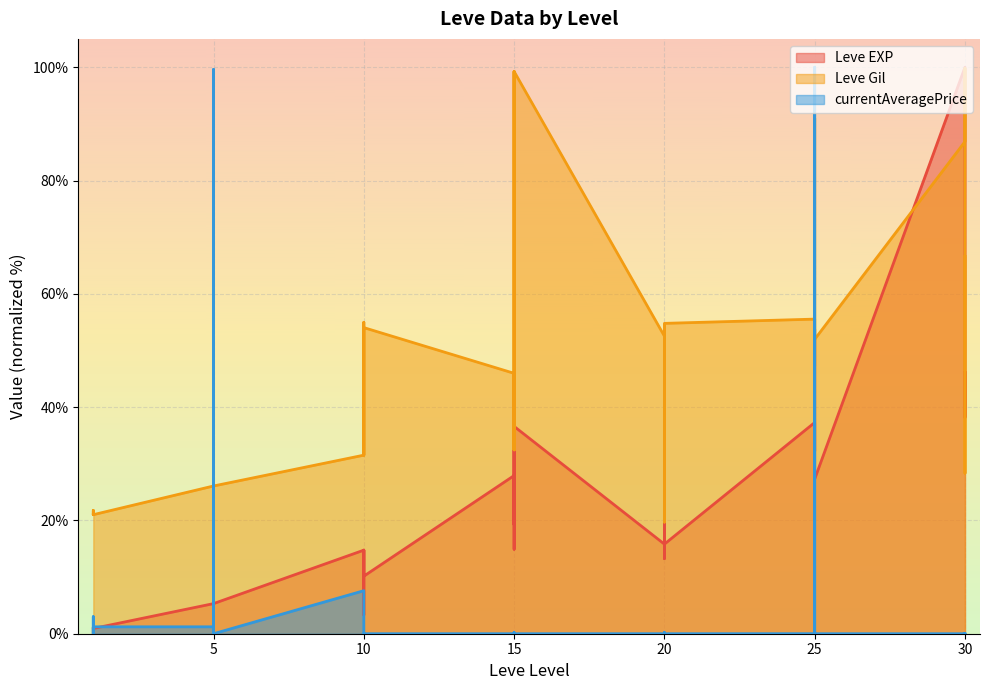

In Leve EXP, how many points are lower than both neighbors (excluding endpoints)?

12